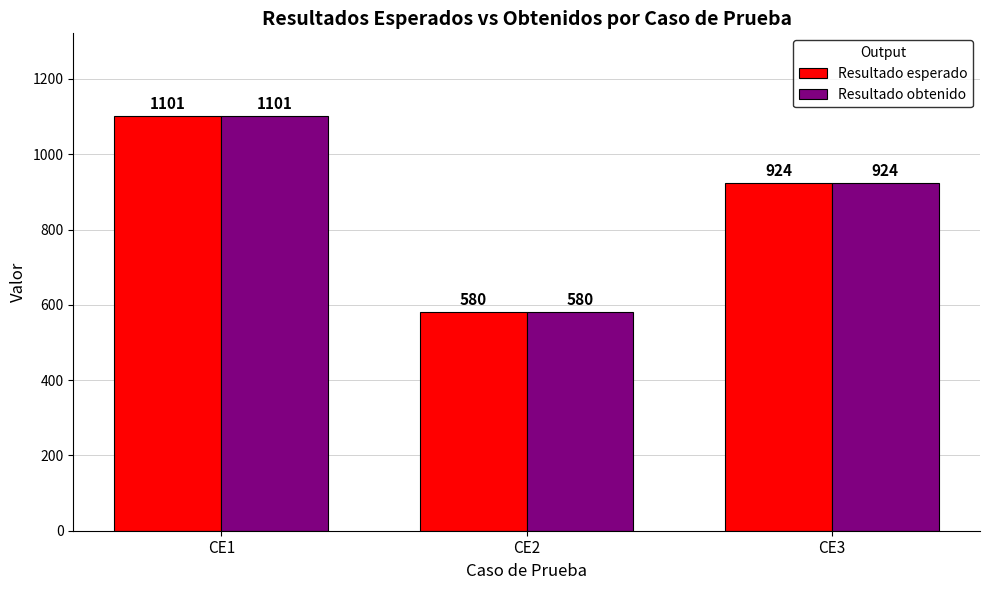

At which category is the sum across all series the highest?

CE1